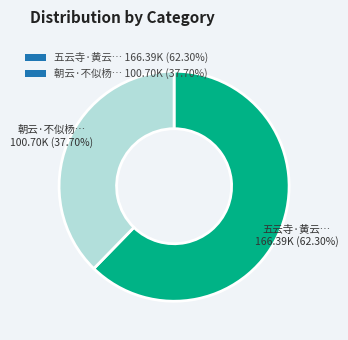

What is the ratio of the value at 五云寺·黄云… 166.39K (62.30%) to the value at 朝云·不似杨… 100.70K (37.70%)?

1.7